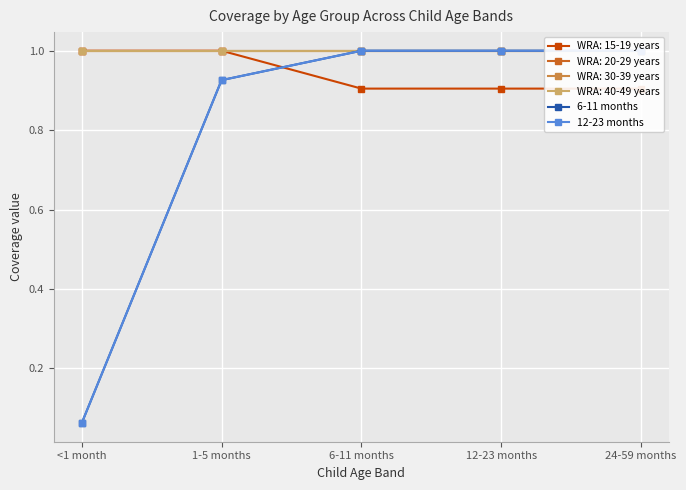

True or false: 12-23 months and 6-11 months intersect in this chart.

False